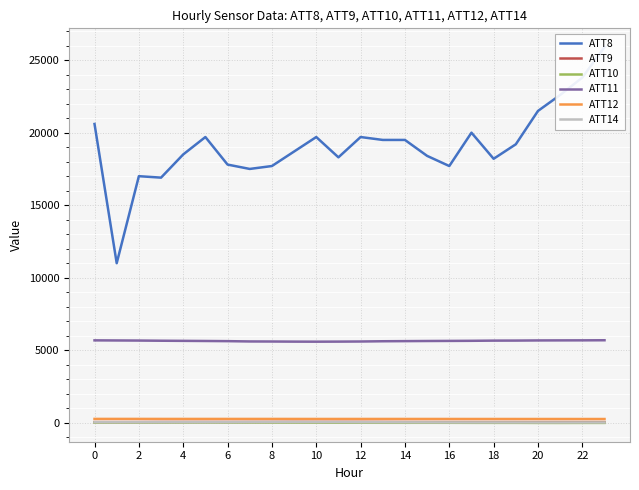

Rank the series by their maximum value, from highest to lowest.

ATT8, ATT11, ATT12, ATT9, ATT14, ATT10